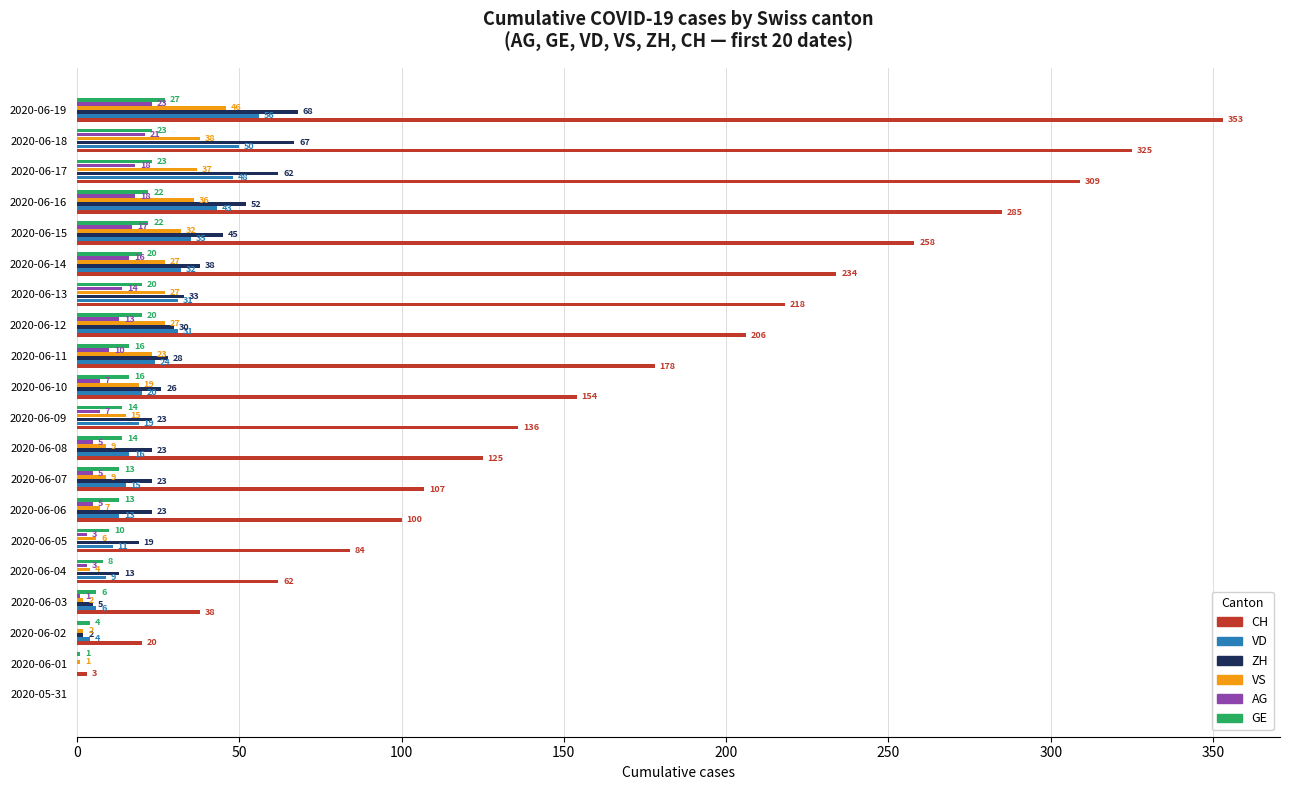

Between 2020-06-01 and 2020-06-04, which series saw the biggest shift?

CH